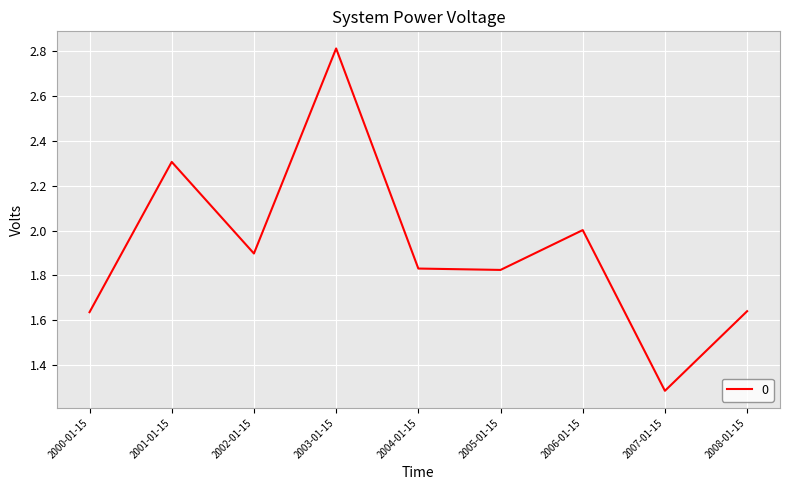

Approximately how many times larger is the value at 2005-01-15 compared to 2008-01-15?

1.1